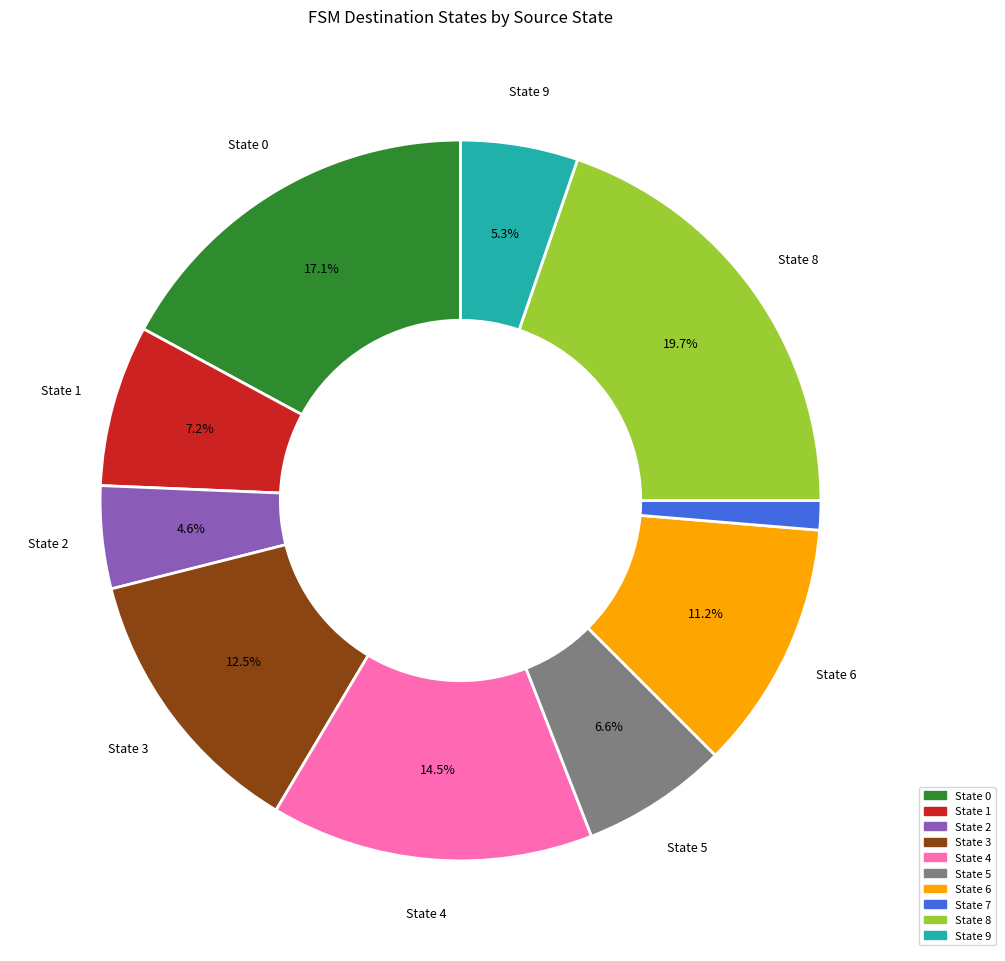

Is there a majority slice in this chart?

No